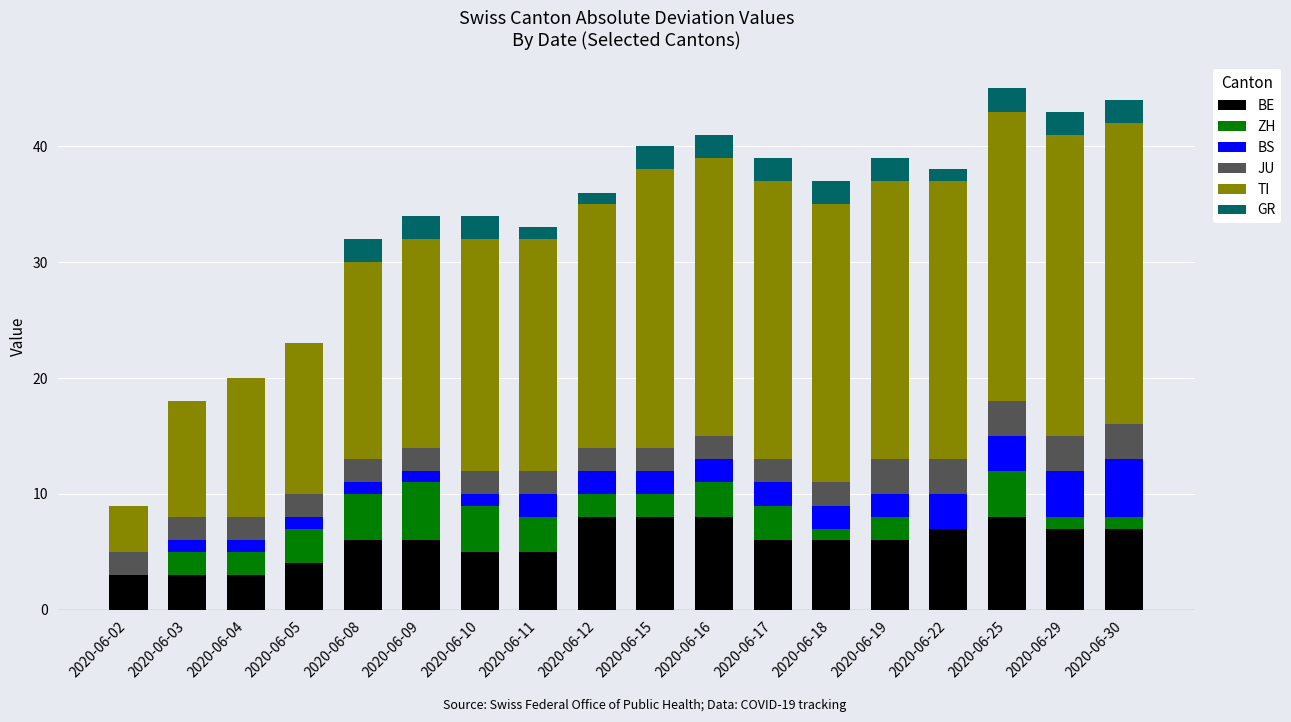

What is the total value across all series at 2020-06-19?

39